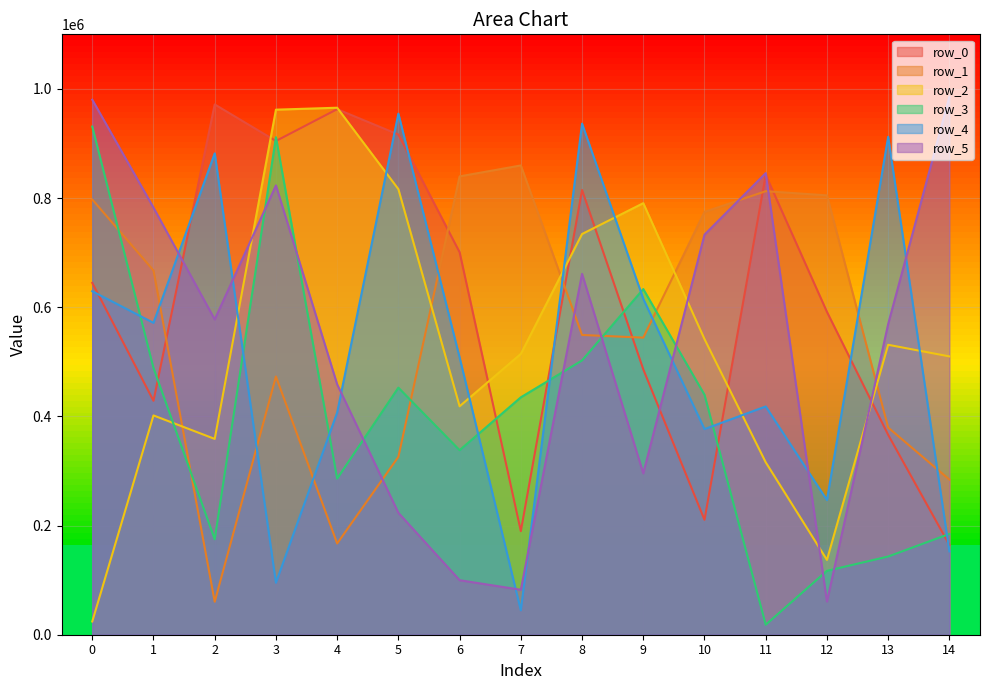

Is it true that row_0 equals 814796 at 8?

True